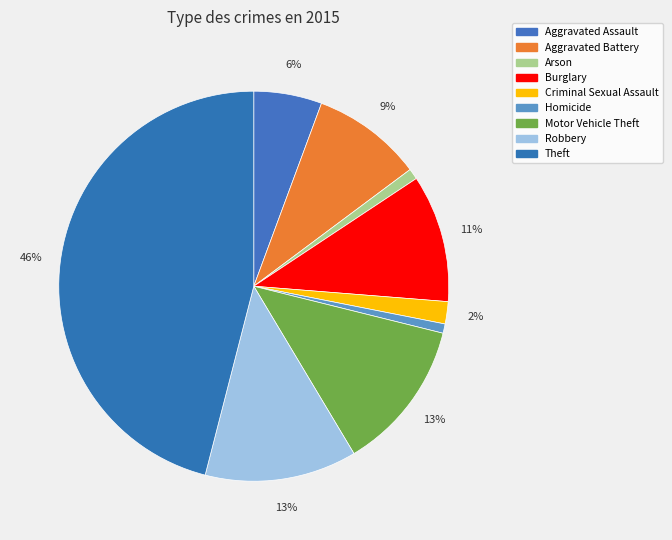

To the nearest percent, what portion does Criminal Sexual Assault represent?

2%